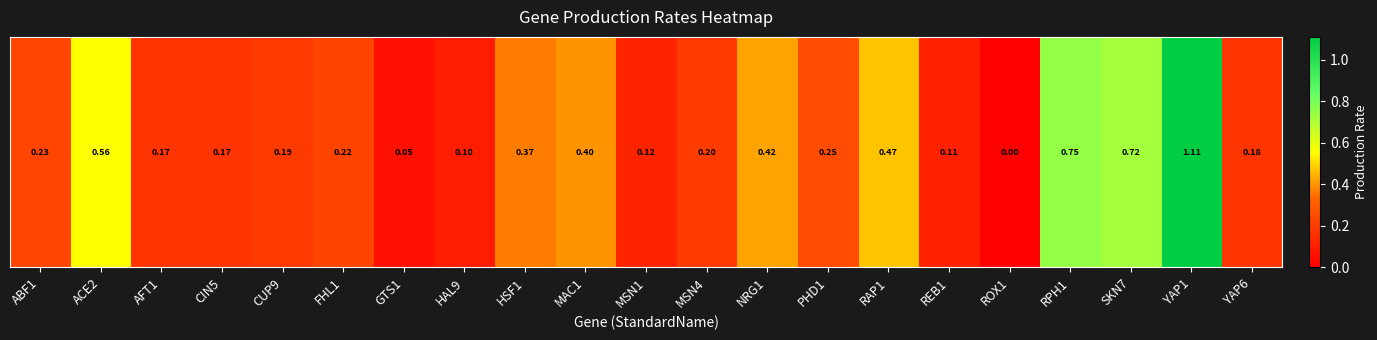

Rank the categories by value from highest to lowest.

YAP1, RPH1, SKN7, ACE2, RAP1, NRG1, MAC1, HSF1, PHD1, ABF1, FHL1, MSN4, CUP9, YAP6, AFT1, CIN5, MSN1, REB1, HAL9, GTS1, ROX1